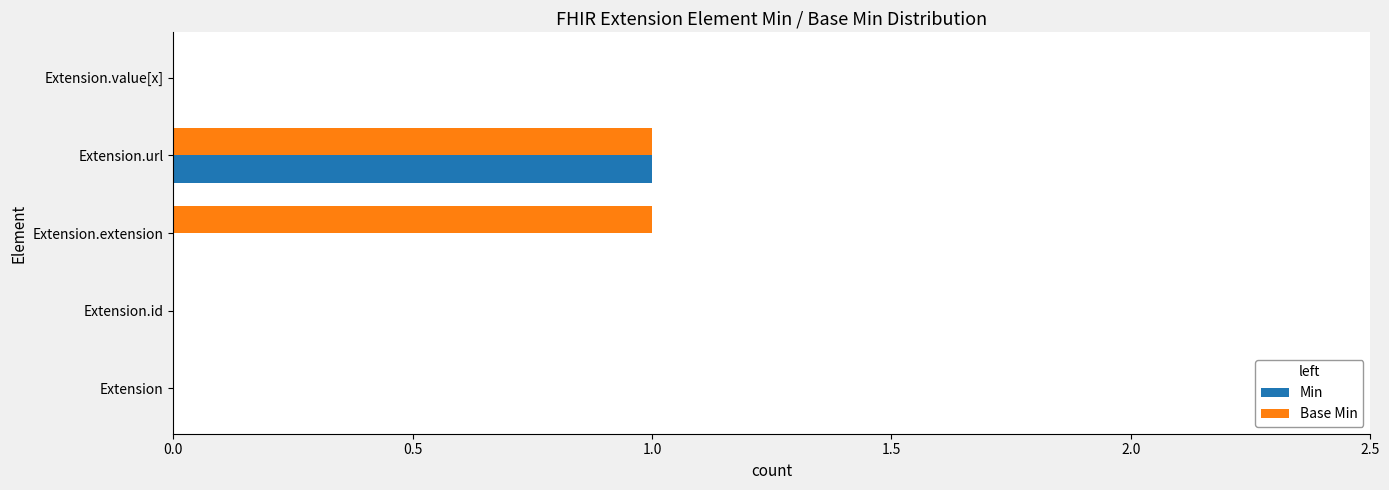

Is the value of Base Min at Extension.url greater than the value of Min at Extension.value[x]?

Yes